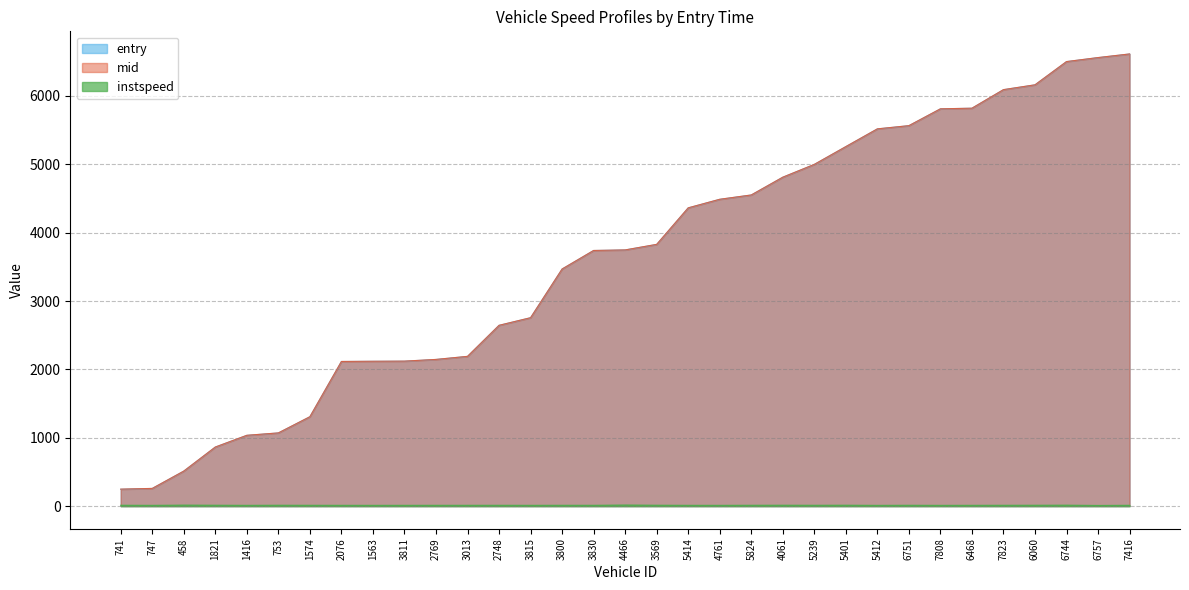

What are all the series names shown in the legend?

entry, mid, instspeed